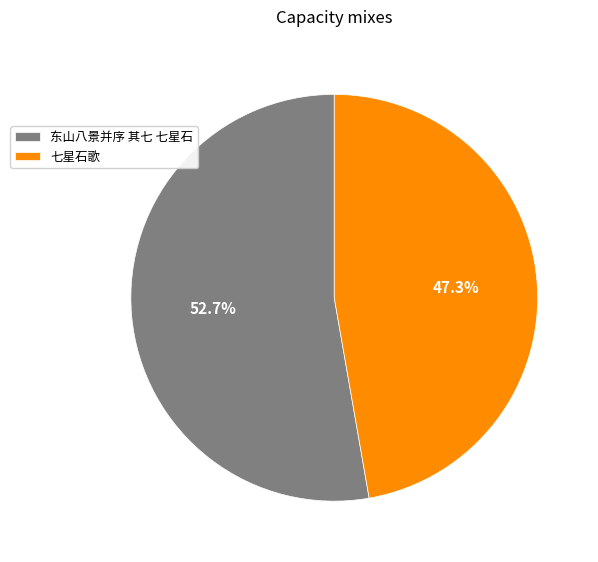

Is there any slice that represents more than half of the pie?

Yes